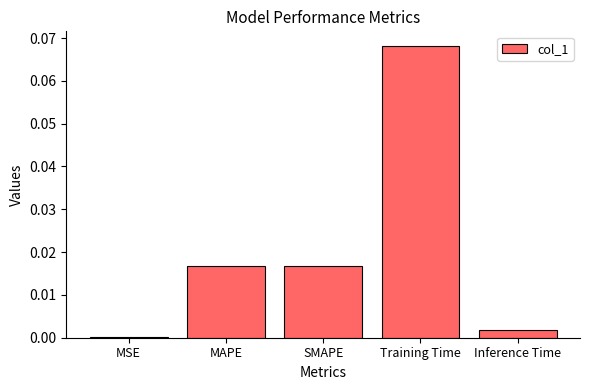

Which label corresponds to the largest value in the chart?

Training Time